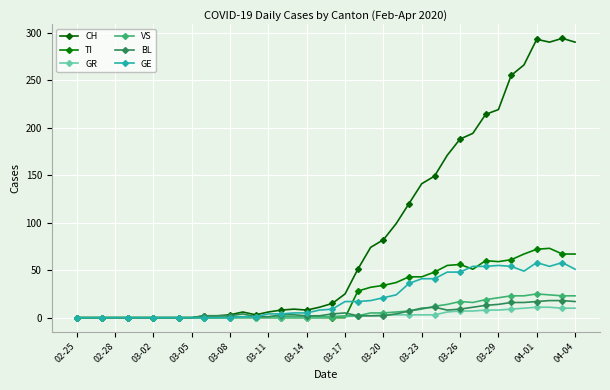

What are all the series names shown in the legend?

CH, TI, GR, VS, BL, GE